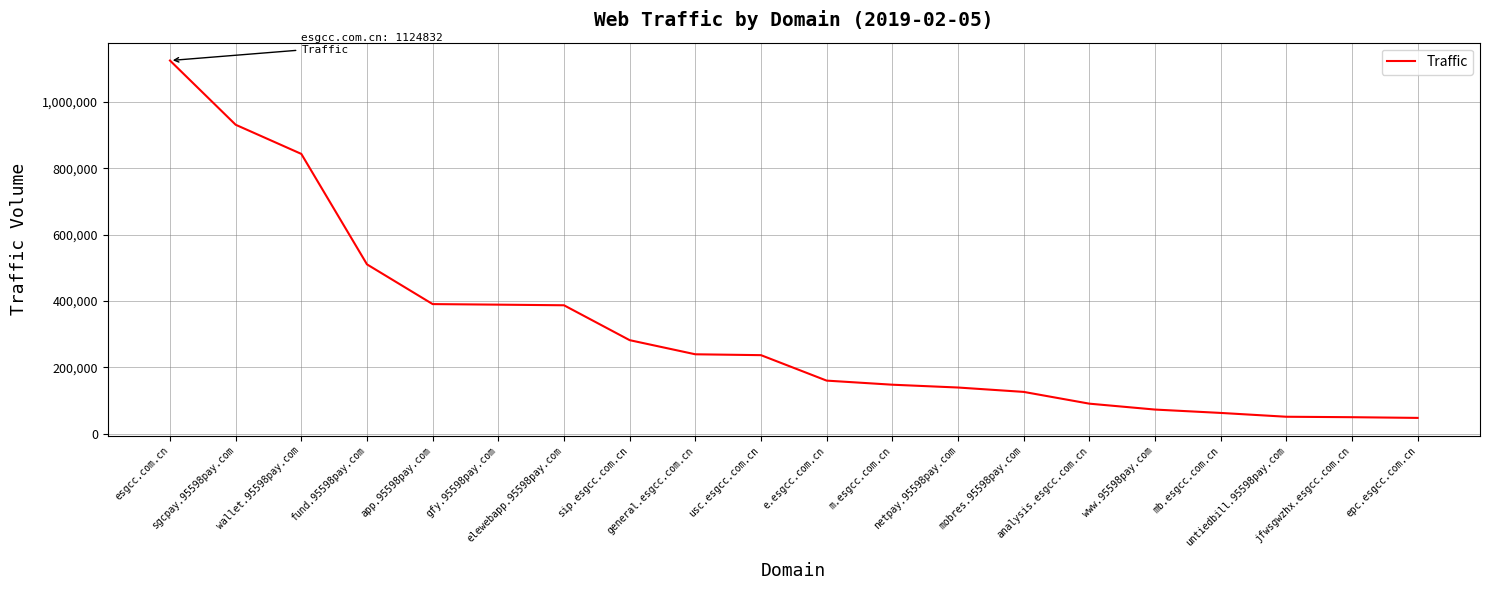

Is this an area chart (filled region under the line)?

No